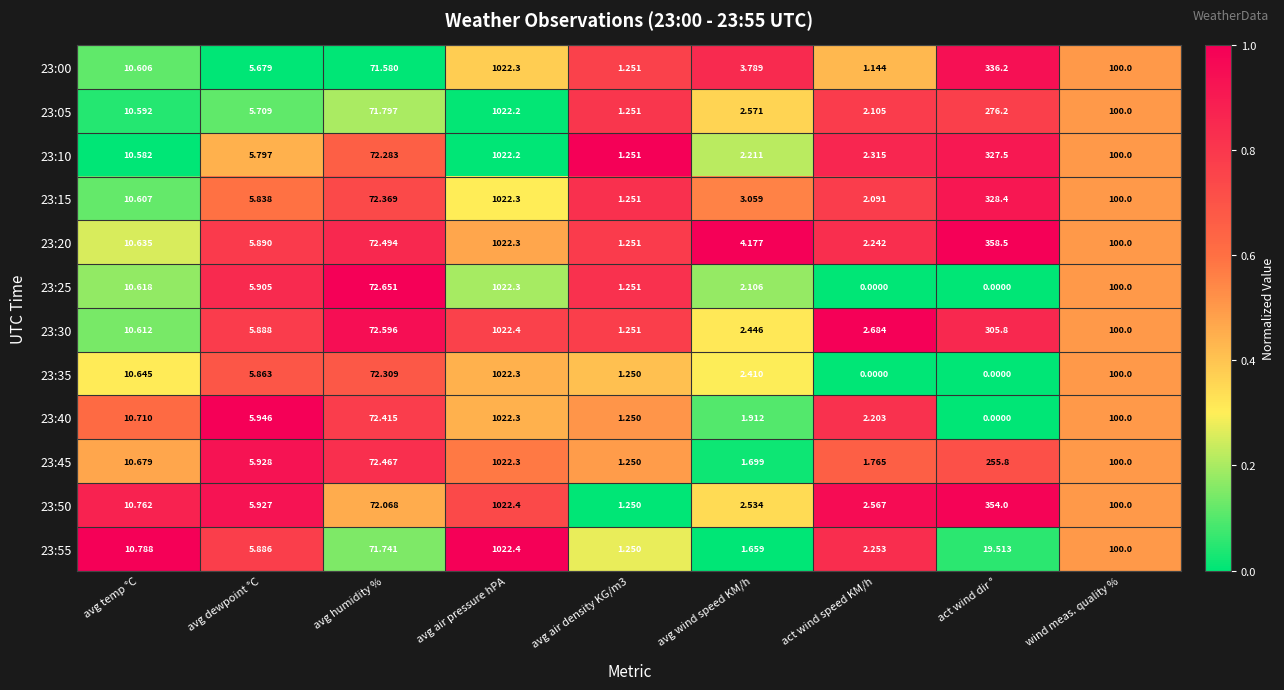

Is the value of 23:40 at act wind speed KM/h greater than the value of 23:50 at avg temp °C?

No